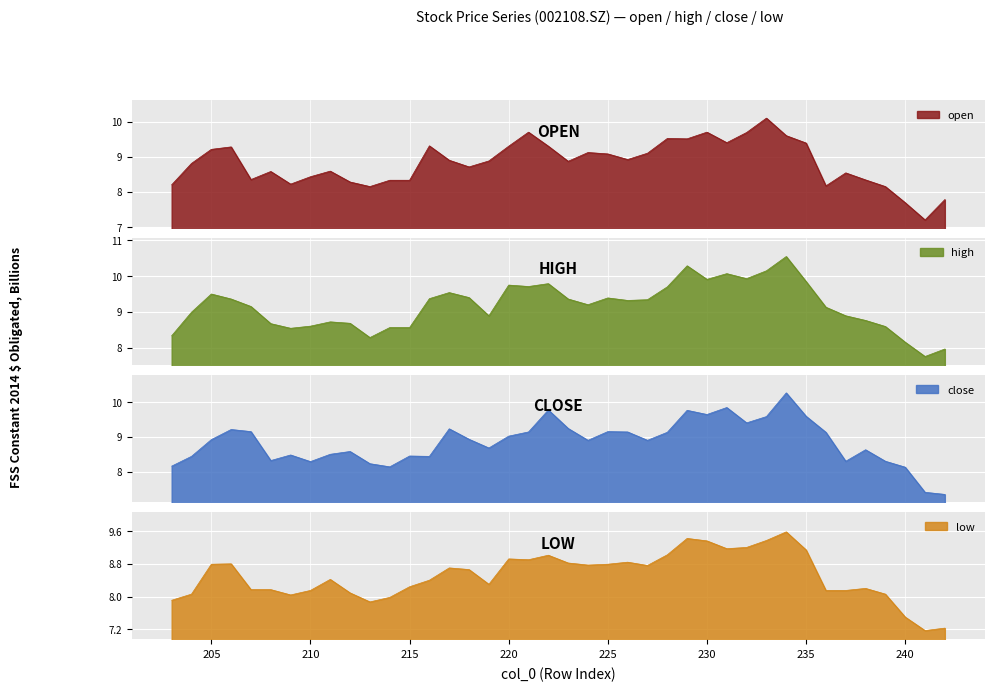

In open, how many points are lower than both neighbors (excluding endpoints)?

10